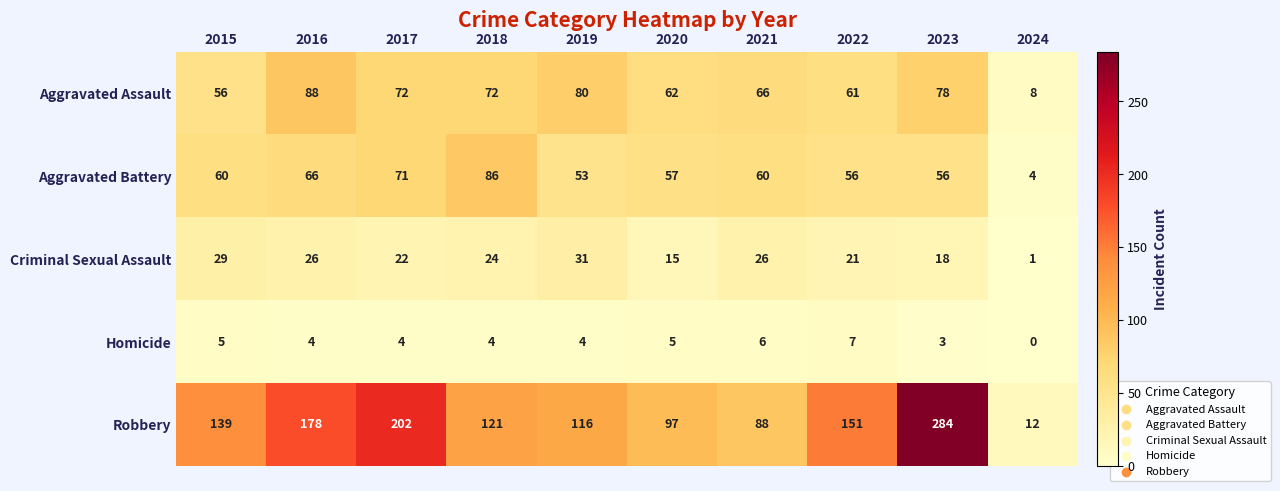

At 2015, list the series in order from smallest to largest.

Homicide, Criminal Sexual Assault, Aggravated Assault, Aggravated Battery, Robbery